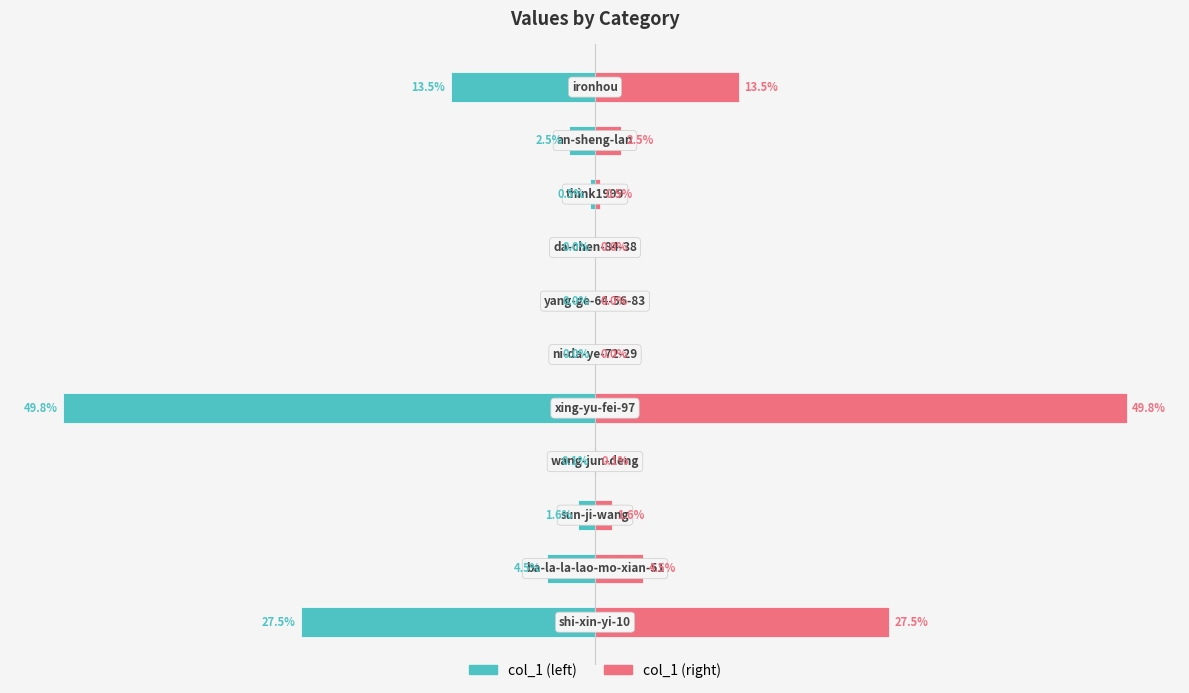

At 7, list the series in order from smallest to largest.

col_1 (left), col_1 (right)